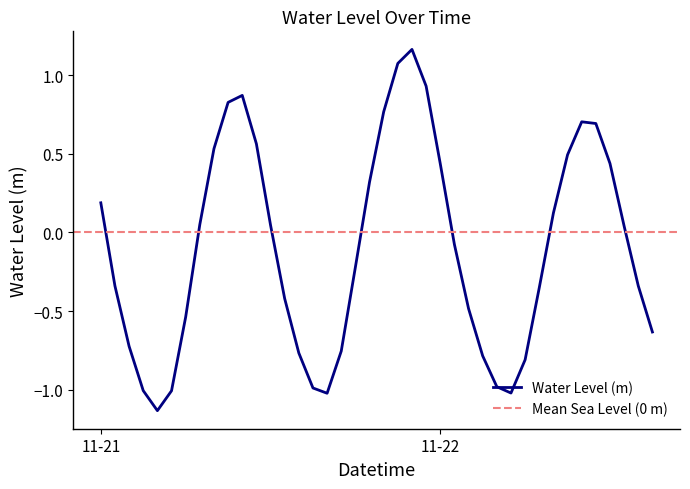

List the labels in order of value, smallest first.

2024-11-21 04:00:00, 2024-11-21 16:00:00, 2024-11-22 05:00:00, 2024-11-21 05:00:00, 2024-11-21 03:00:00, 2024-11-21 15:00:00, 2024-11-22 04:00:00, 2024-11-22 06:00:00, 2024-11-22 03:00:00, 2024-11-21 14:00:00, 2024-11-21 17:00:00, 2024-11-21 02:00:00, 2024-11-22 15:00:00, 2024-11-21 06:00:00, 2024-11-22 02:00:00, 2024-11-21 13:00:00, 2024-11-22 07:00:00, 2024-11-21 01:00:00, 2024-11-22 14:00:00, 2024-11-21 18:00:00, 2024-11-22 01:00:00, 2024-11-22 13:00:00, 2024-11-21 12:00:00, 2024-11-21 07:00:00, 2024-11-22 08:00:00, 2024-11-21 00:00:00, 2024-11-21 19:00:00, 2024-11-22 00:00:00, 2024-11-22 12:00:00, 2024-11-22 09:00:00, 2024-11-21 08:00:00, 2024-11-21 11:00:00, 2024-11-22 11:00:00, 2024-11-22 10:00:00, 2024-11-21 20:00:00, 2024-11-21 09:00:00, 2024-11-21 10:00:00, 2024-11-21 23:00:00, 2024-11-21 21:00:00, 2024-11-21 22:00:00